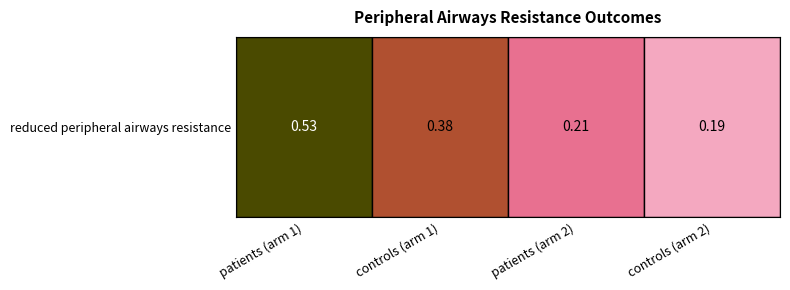

What is the sum of the values at 2 and 0?

0.7